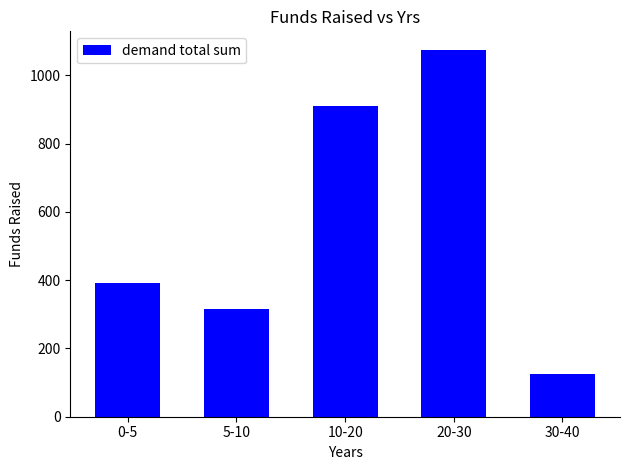

Reading left to right, list all the values displayed in this chart.

393.1	317.0	910.5	1075.5	126.2